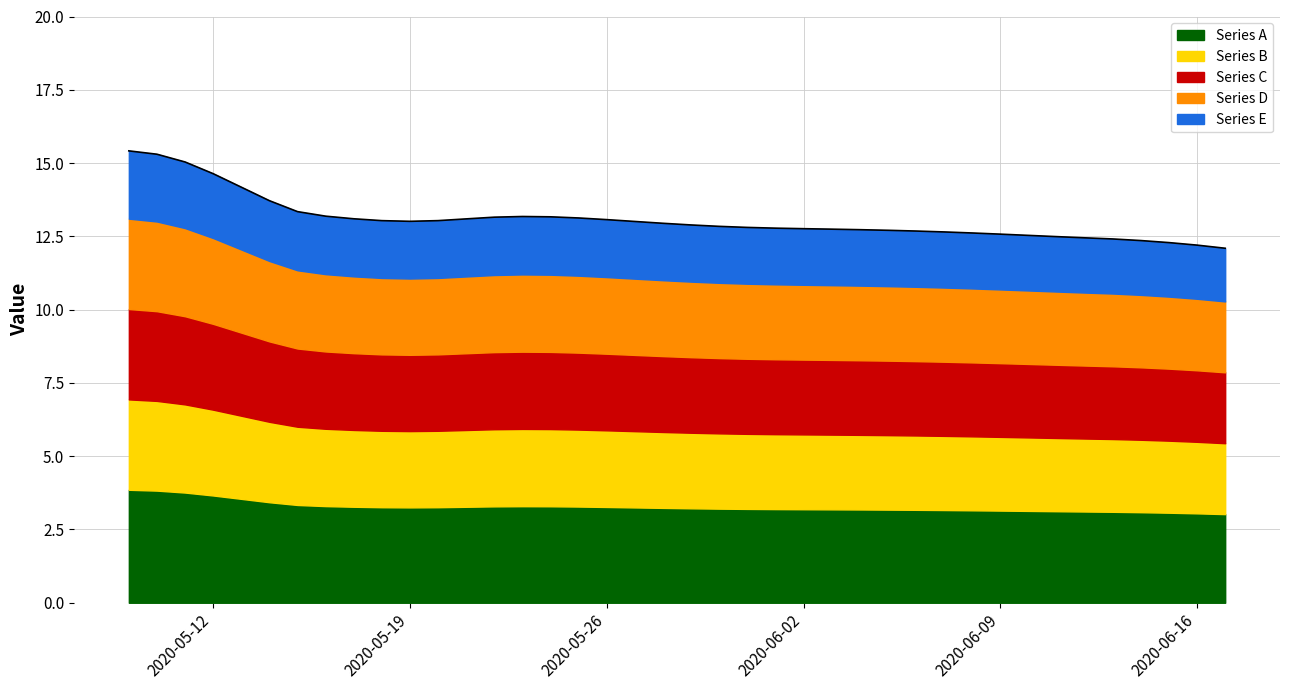

Approximately how many times larger is the value at 2020-05-10 compared to 2020-05-21?

1.2